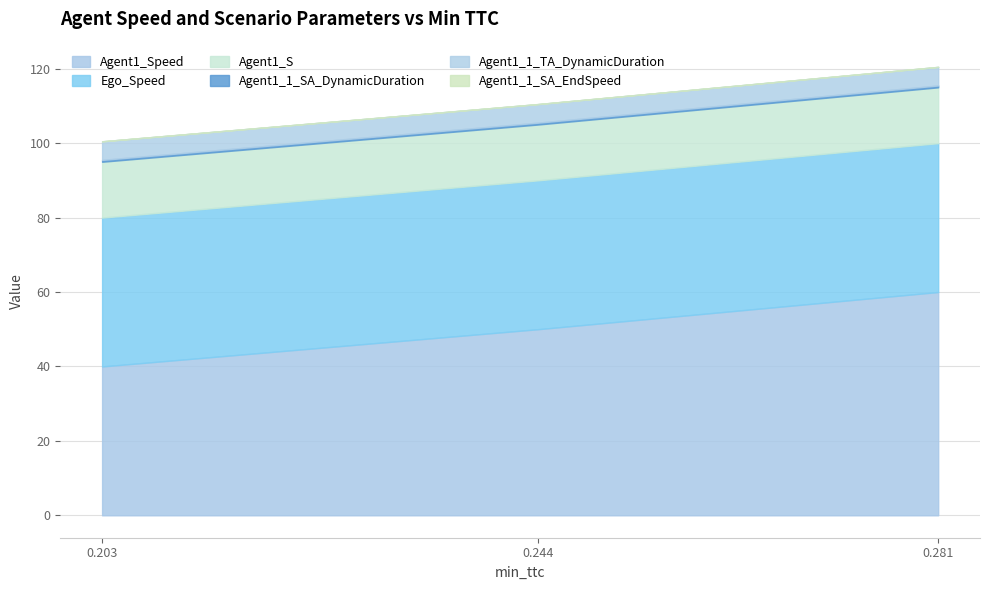

Rank the series at 0.2436275654432955 from highest to lowest value.

Agent1_Speed, Ego_Speed, Agent1_S, Agent1_1_TA_DynamicDuration, Agent1_1_SA_DynamicDuration, Agent1_1_SA_EndSpeed